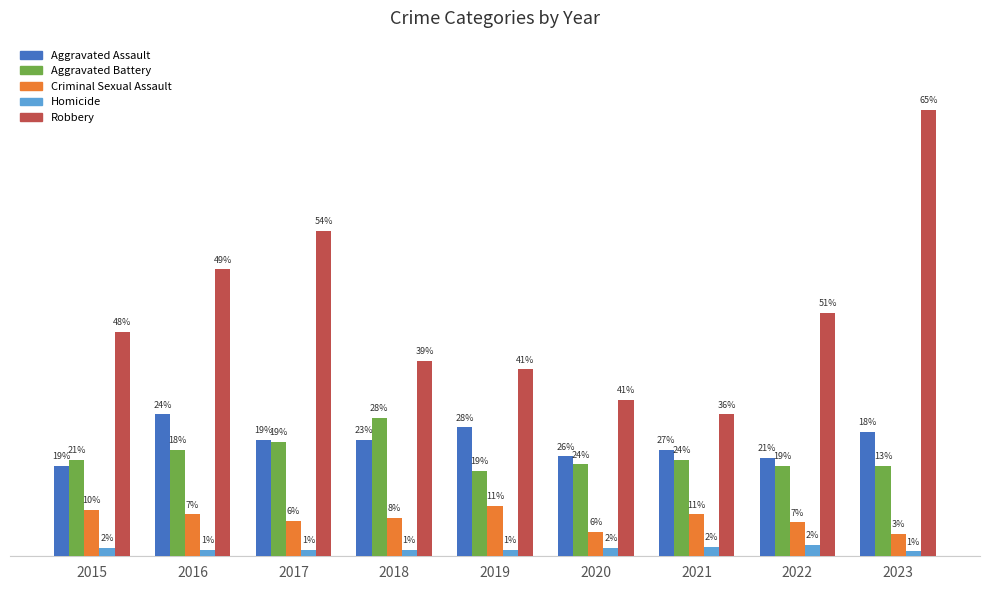

Rank the series at 2015 from highest to lowest value.

Robbery, Aggravated Battery, Aggravated Assault, Criminal Sexual Assault, Homicide